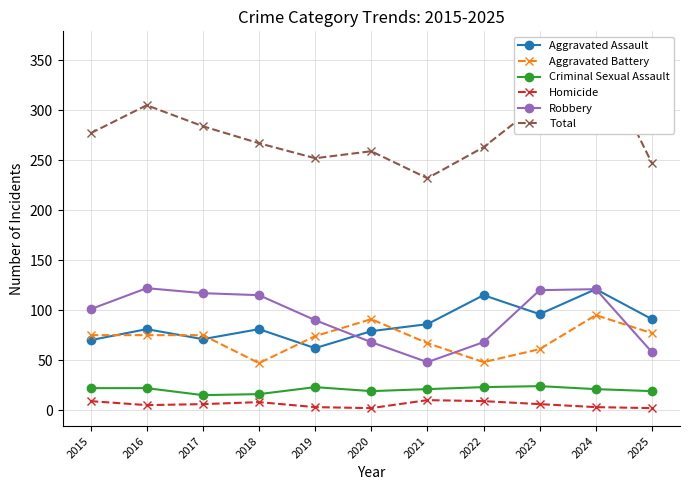

True or false: Criminal Sexual Assault has a value of 6 at 2015.

False